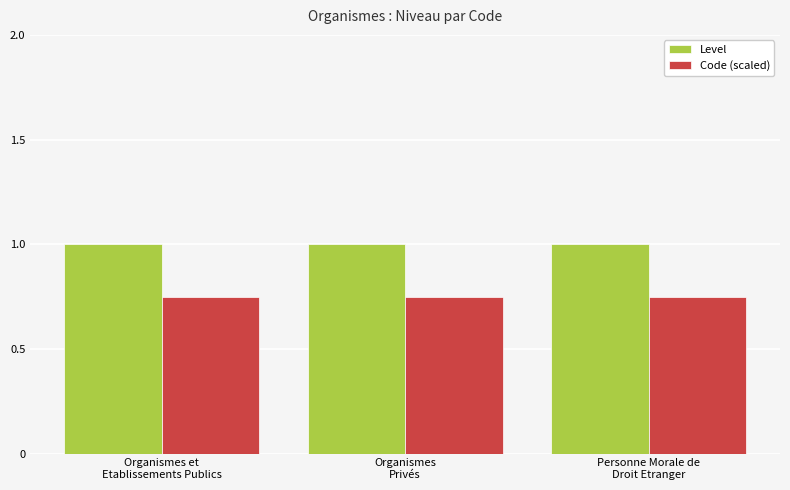

At how many categories does at least one series exceed 0?

3